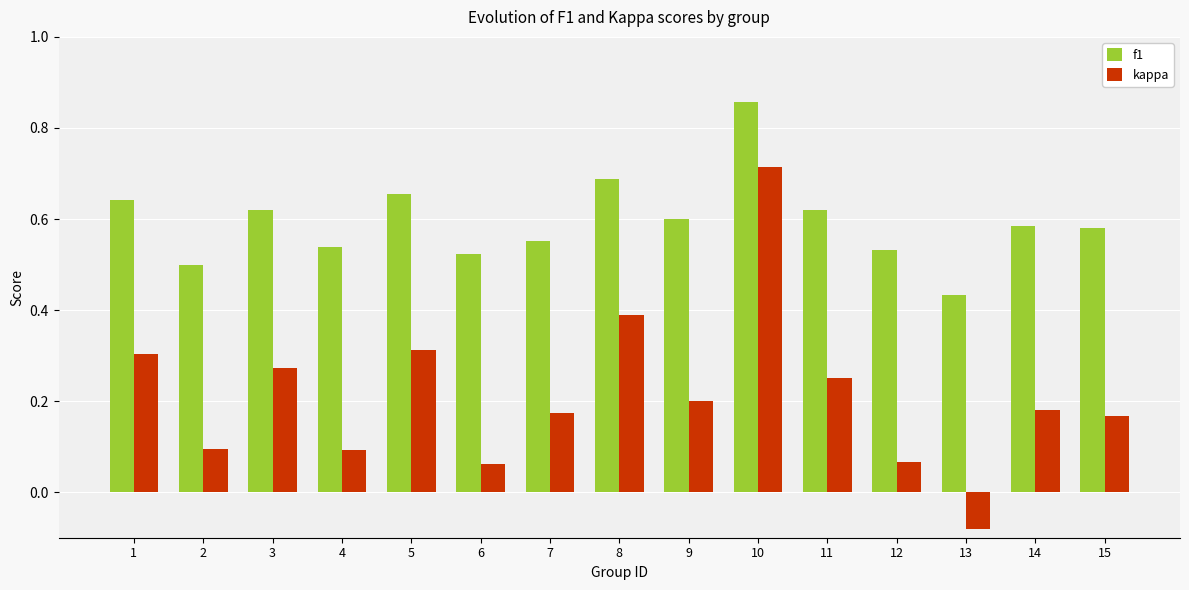

Where is f1 nearest to the value 0?

13